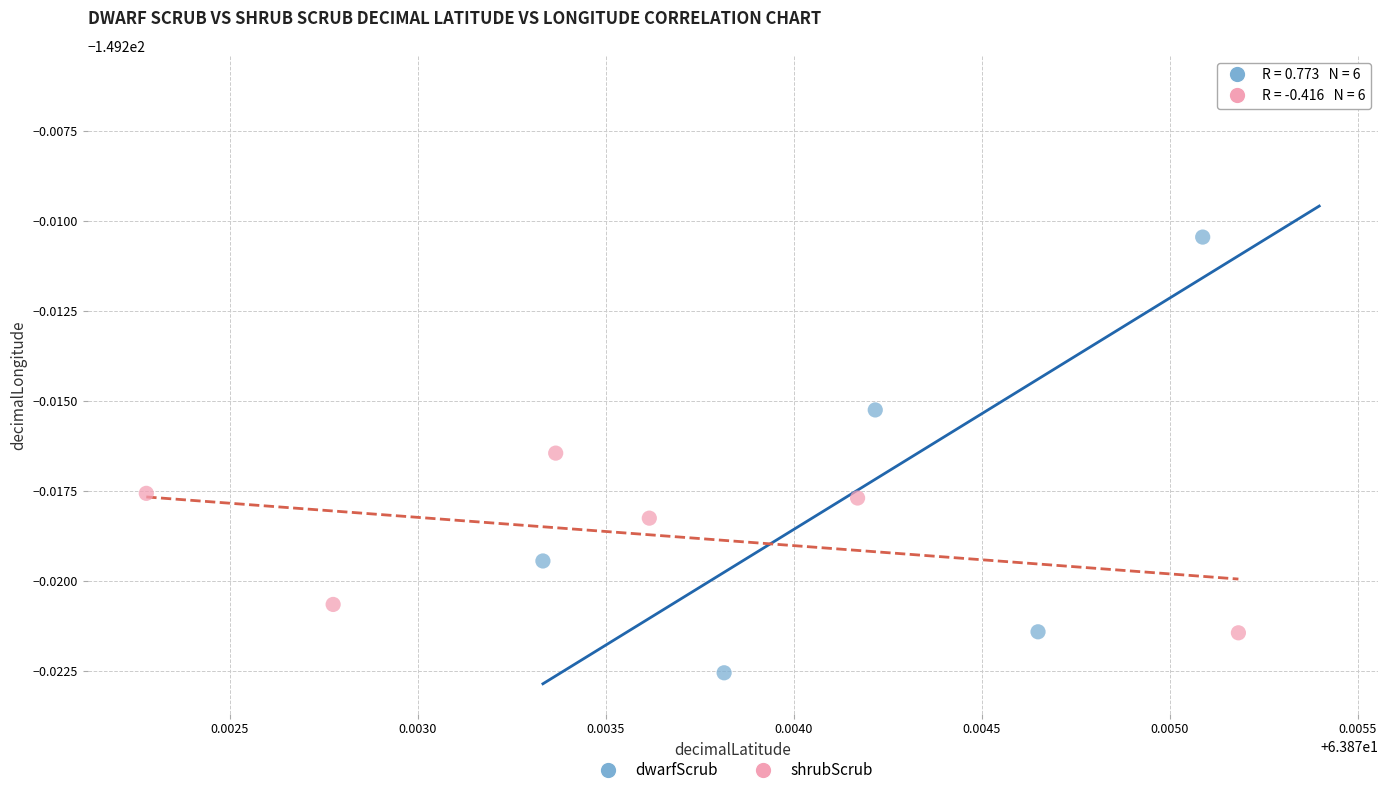

Which series reaches the minimum Y coordinate?

dwarfScrub